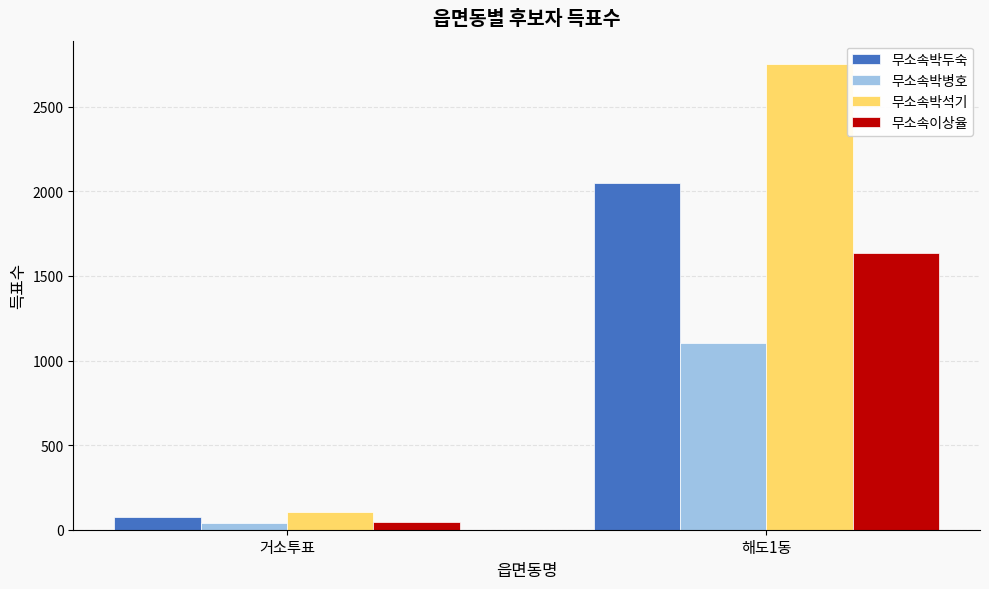

Reading left to right, transcribe all the data shown in this chart.

무소속박두숙: 거소투표=75	해도1동=2052
무소속박병호: 거소투표=38	해도1동=1101
무소속박석기: 거소투표=104	해도1동=2753
무소속이상율: 거소투표=46	해도1동=1637